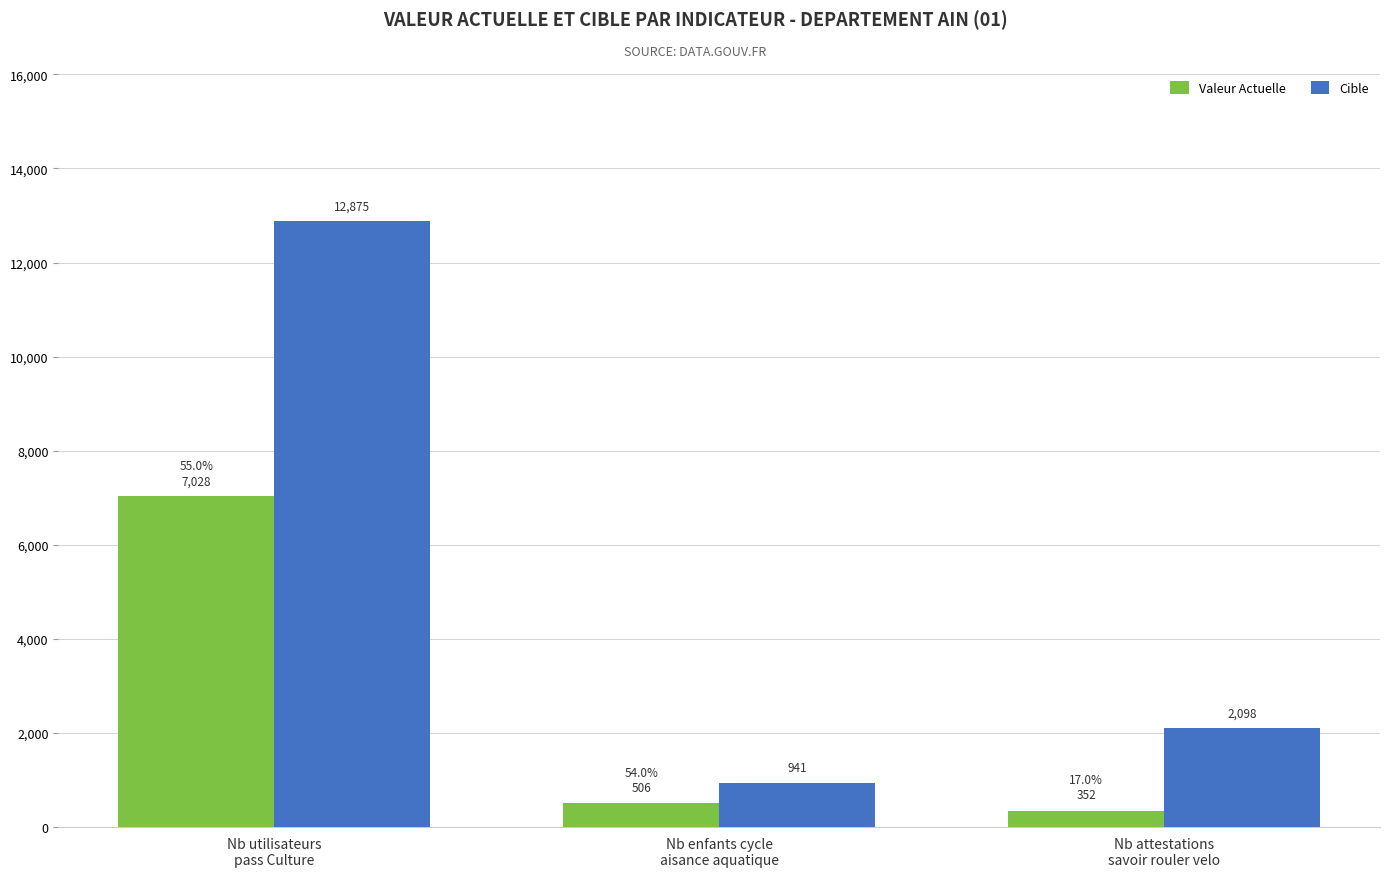

How many categories are shown in the chart?

3